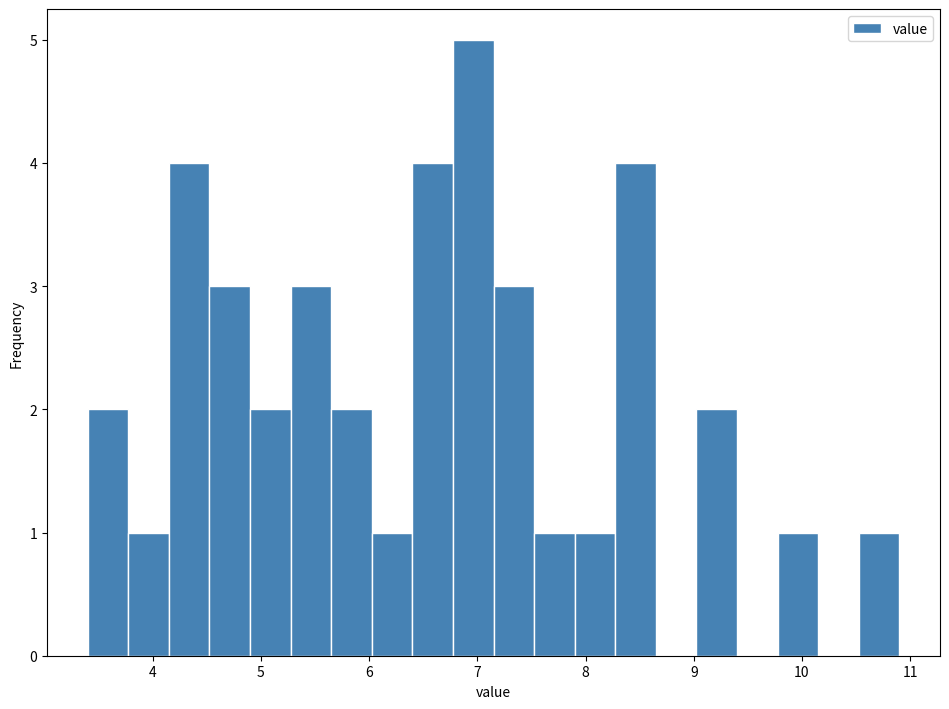

Around what value on the x-axis is the tallest bar? Give the approximate position of its centre, as read against the axis.

7.0